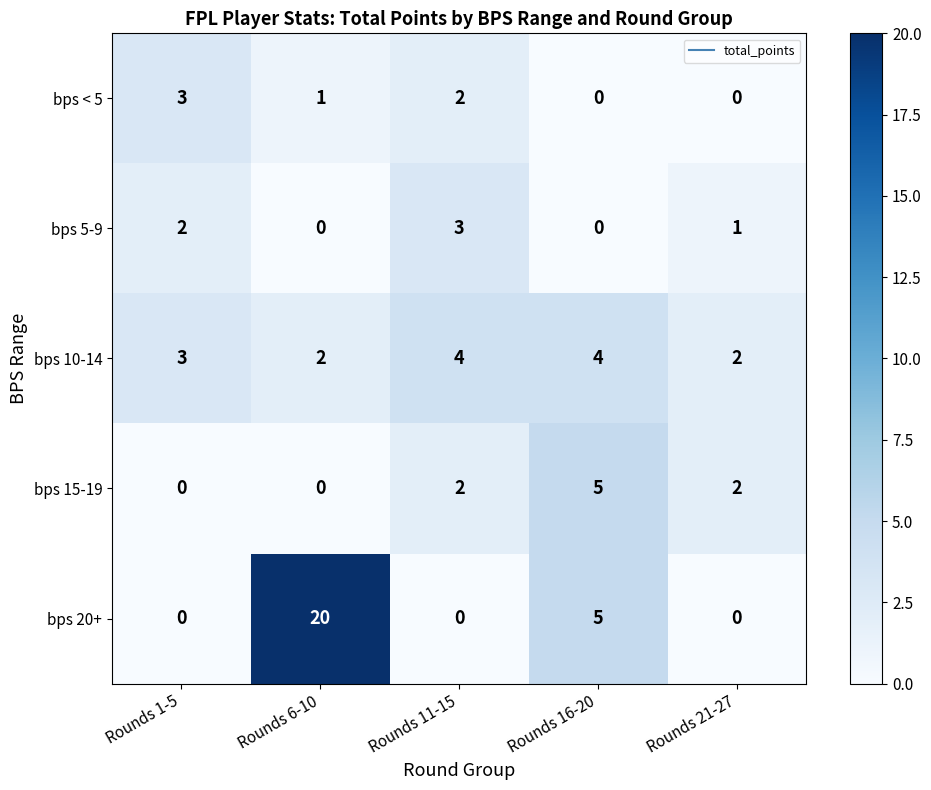

What is the average value of the bps 20+ series?

5